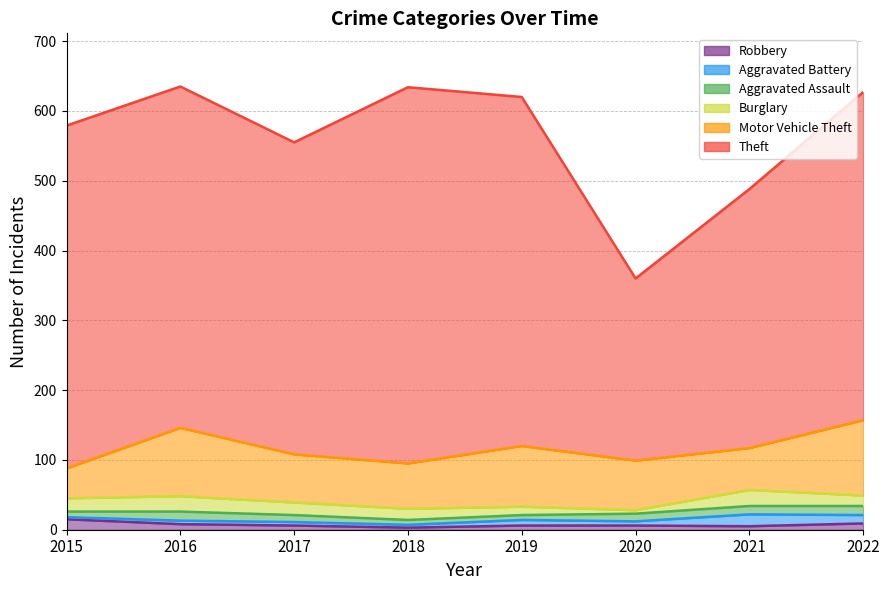

What are all the series names shown in the legend?

Robbery, Aggravated Battery, Aggravated Assault, Burglary, Motor Vehicle Theft, Theft